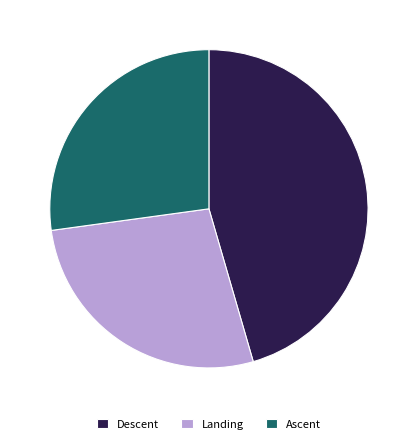

How many slices are in this pie chart?

3